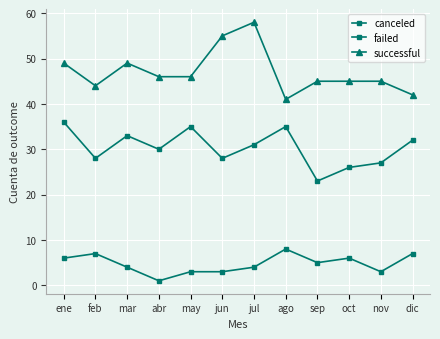

True or false: canceled and successful cross at least once.

False